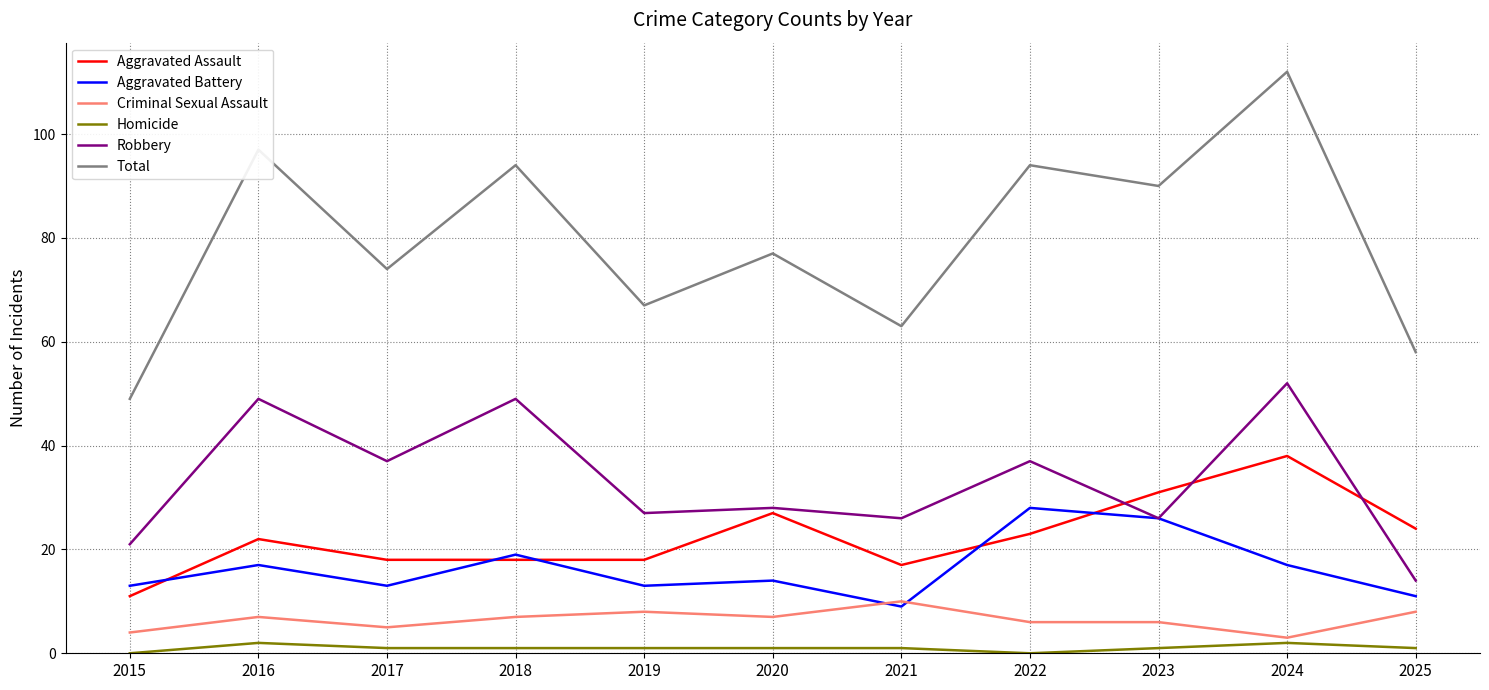

True or false: Total and Homicide cross at least once.

False